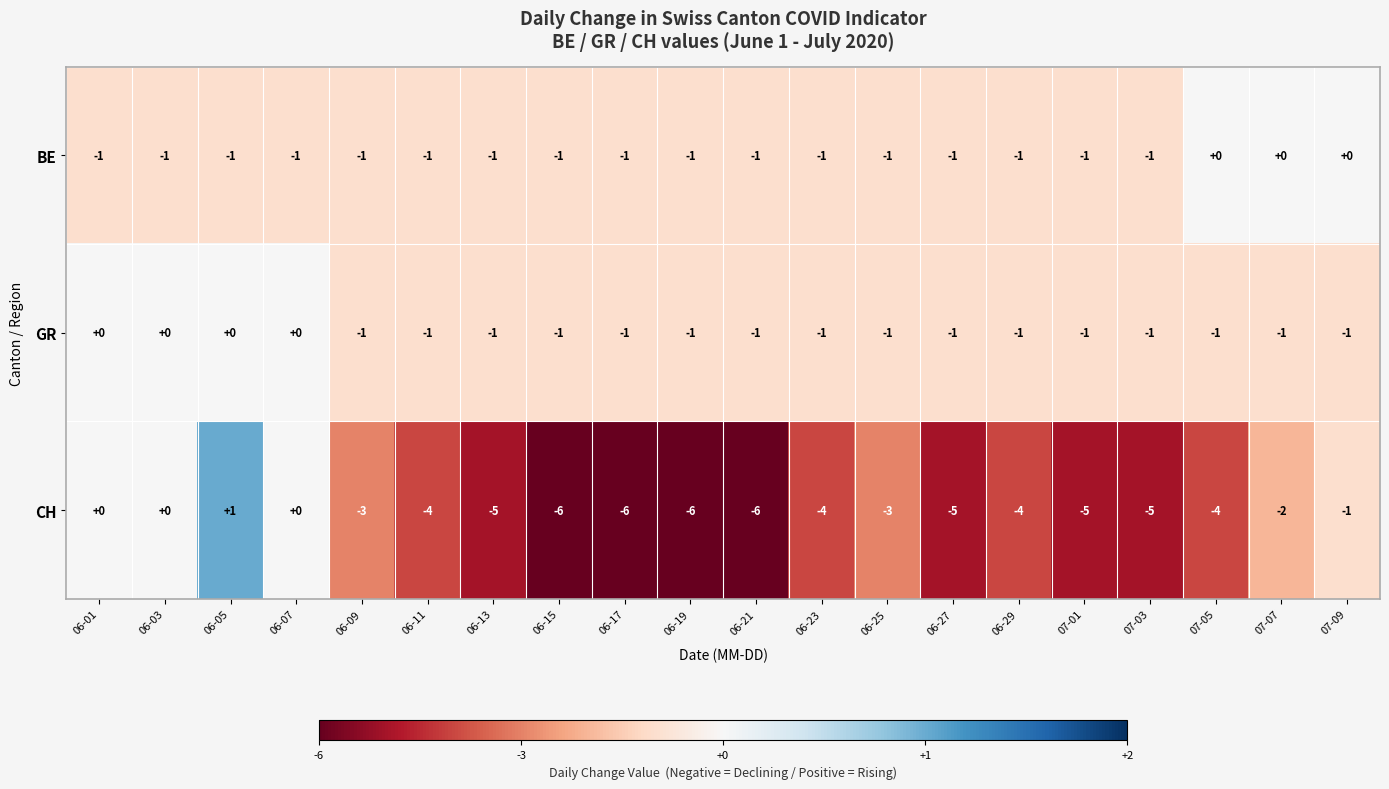

How many data points does each series have?

20